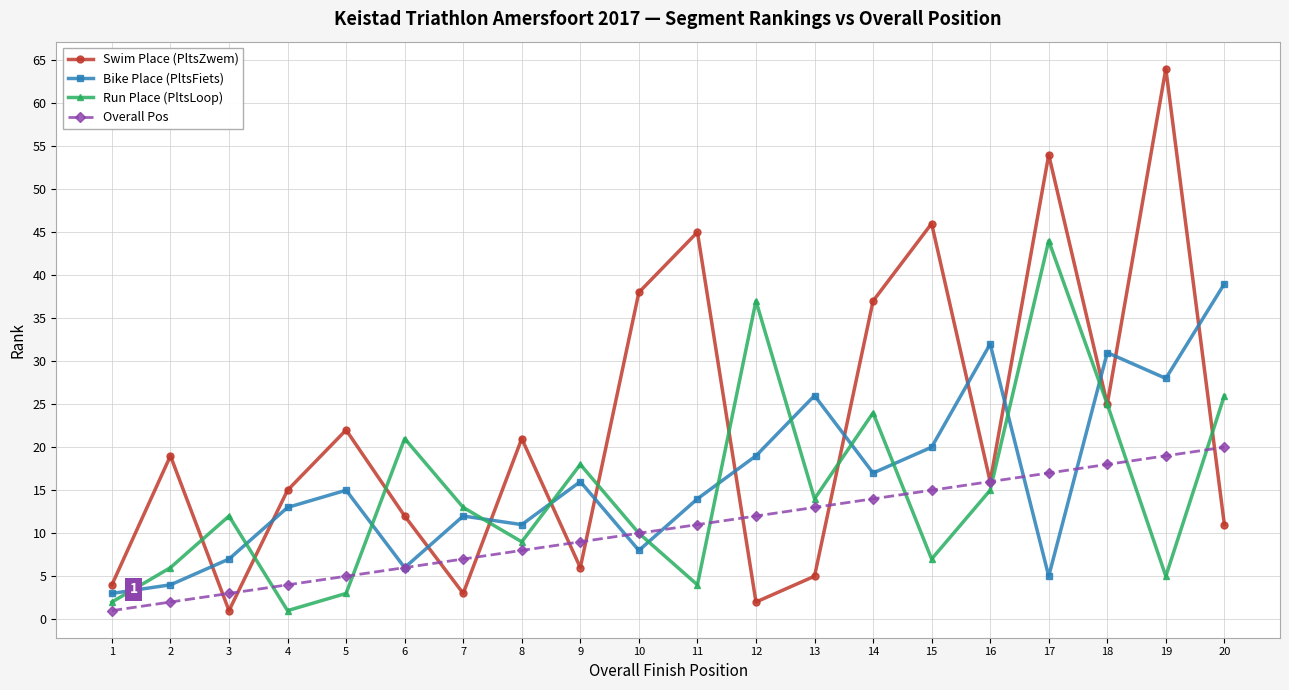

Between 4 and 16, which series saw the biggest shift?

Bike Place (PltsFiets)